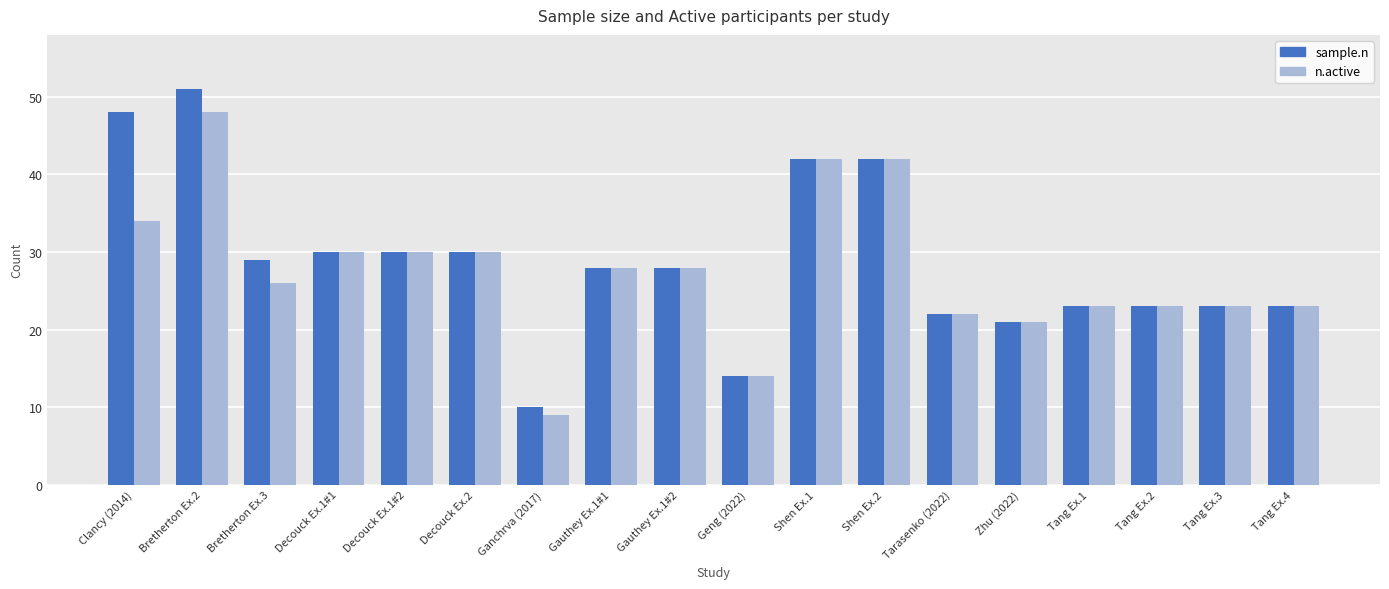

Reading right to left, extract all data points from this chart.

sample.n: 23	23	23	23	21	22	42	42	14	28	28	10	30	30	30	29	51	48
n.active: 23	23	23	23	21	22	42	42	14	28	28	9	30	30	30	26	48	34